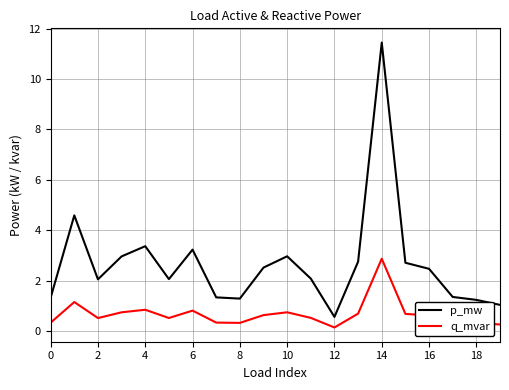

Which series has the largest range (max minus min)?

p_mw